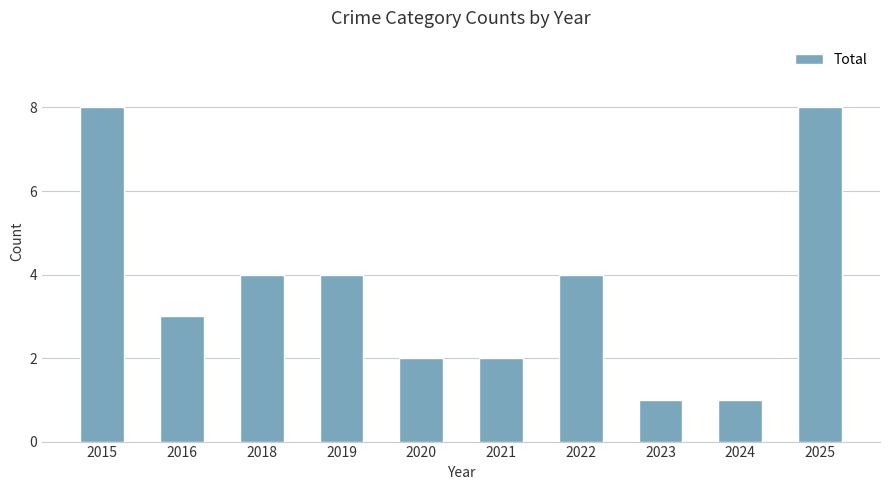

Does the chart contain any negative values?

No